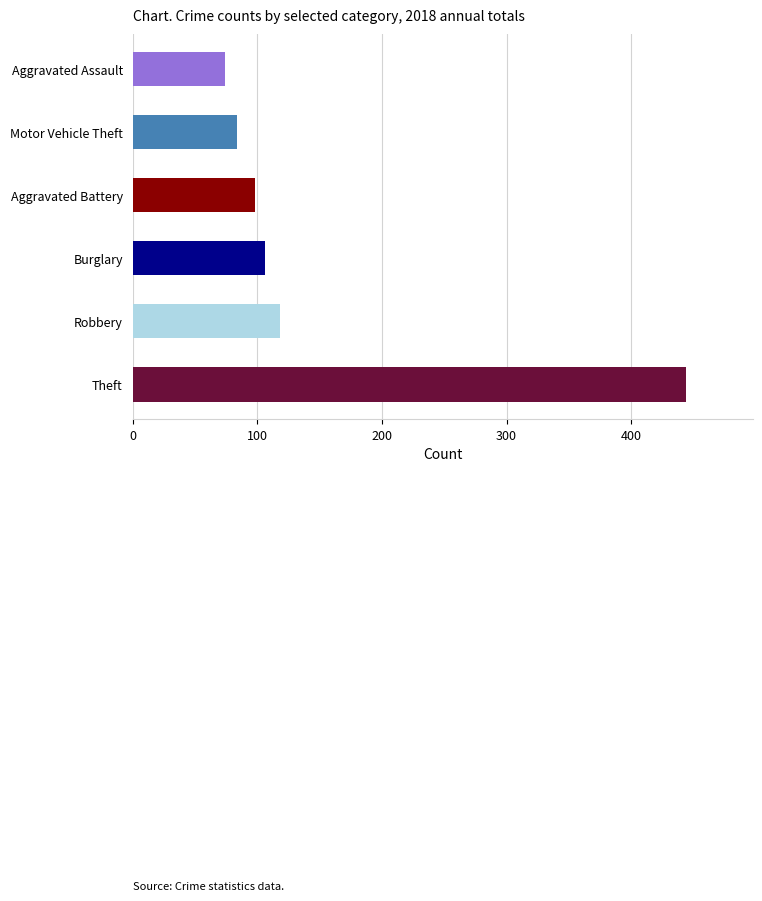

Where is the data nearest to the value 259?

Robbery